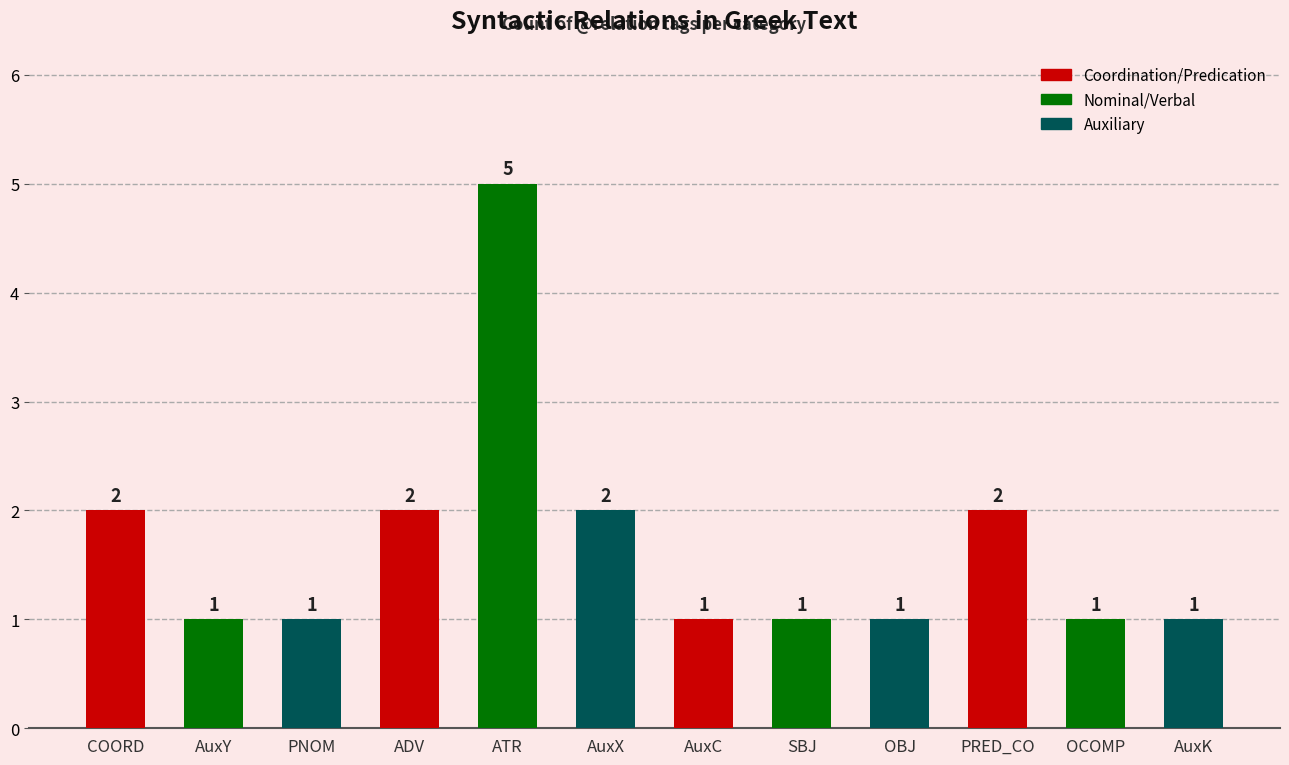

What is the difference between the values at AuxX and OCOMP?

1